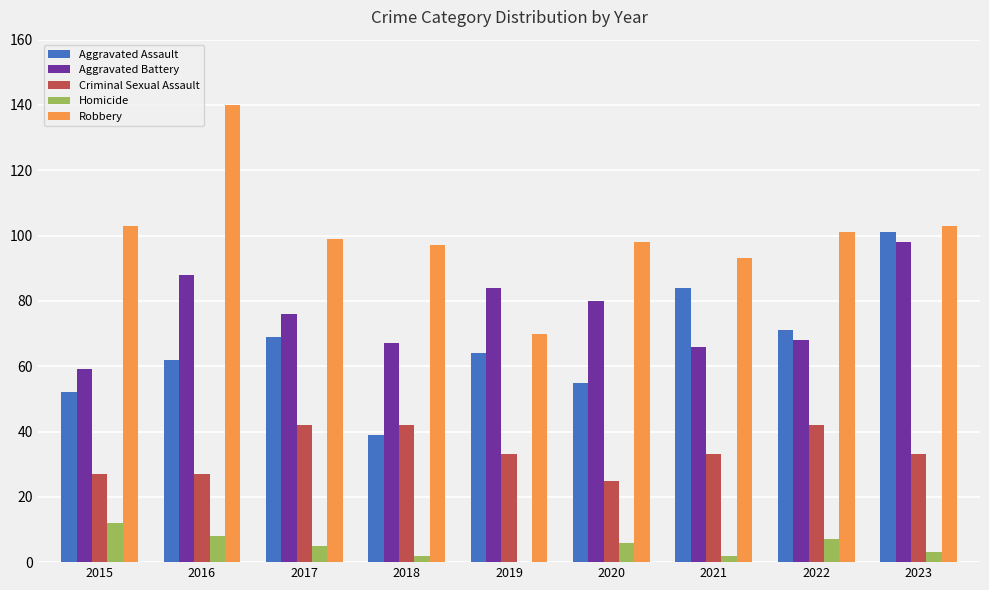

The value of Robbery at 2020 is 98. True or false?

True